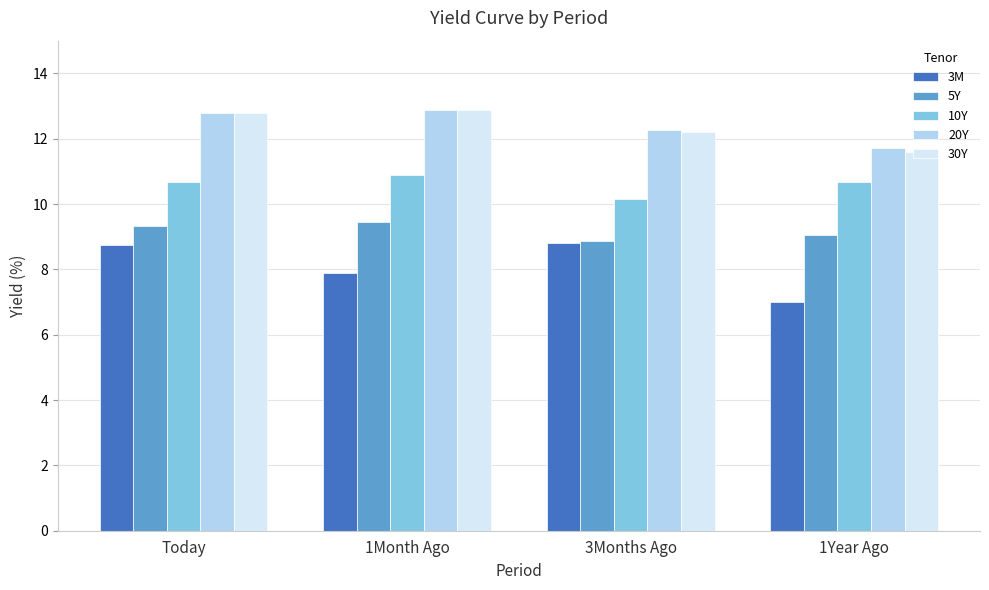

At how many categories does at least one series exceed 8?

4